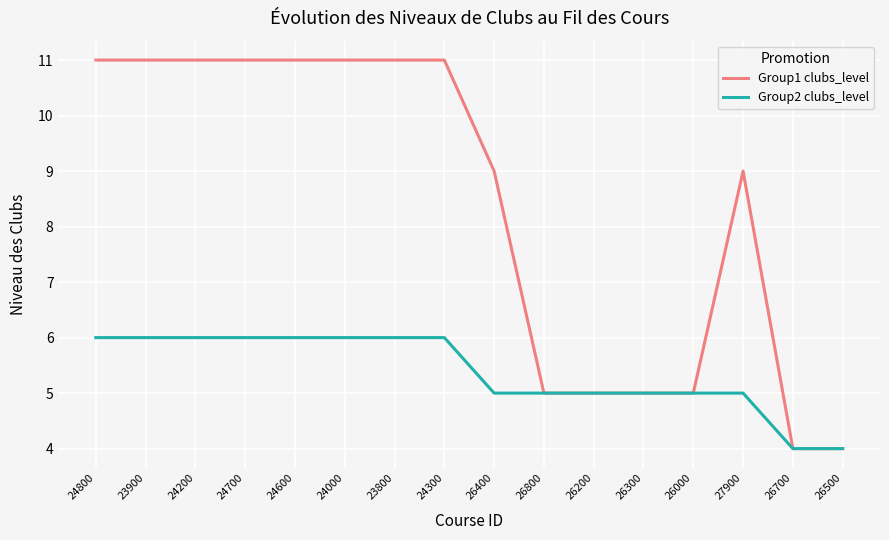

Is this an area chart (filled region under the line)?

No